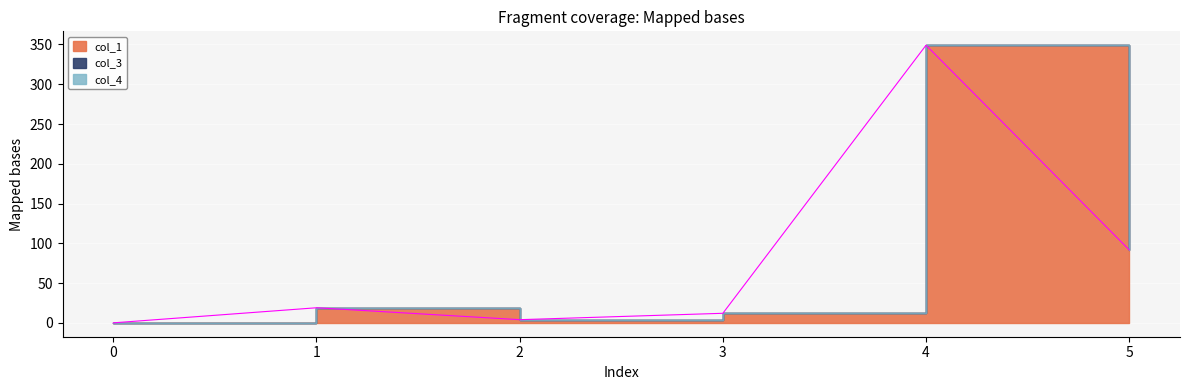

What is the difference between the highest and lowest values at 5?

91.7